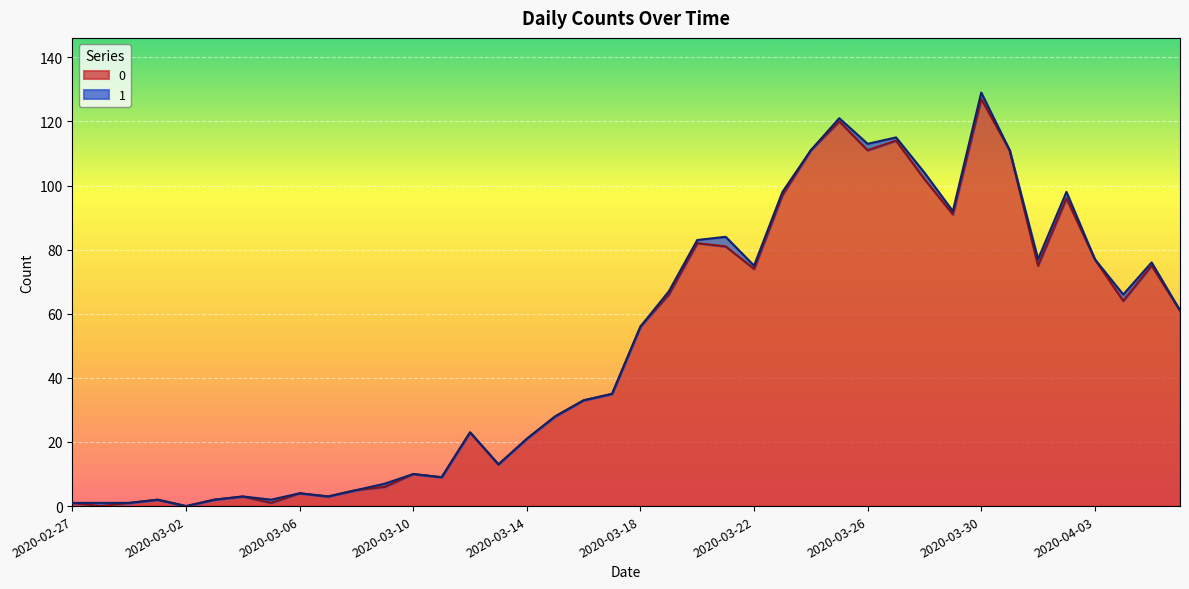

True or false: the data shows 1 at 2020-02-29.

True